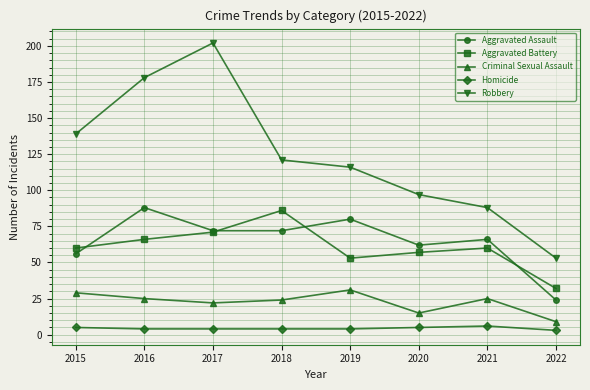

In Robbery, how many points are higher than both neighbors (excluding endpoints)?

1